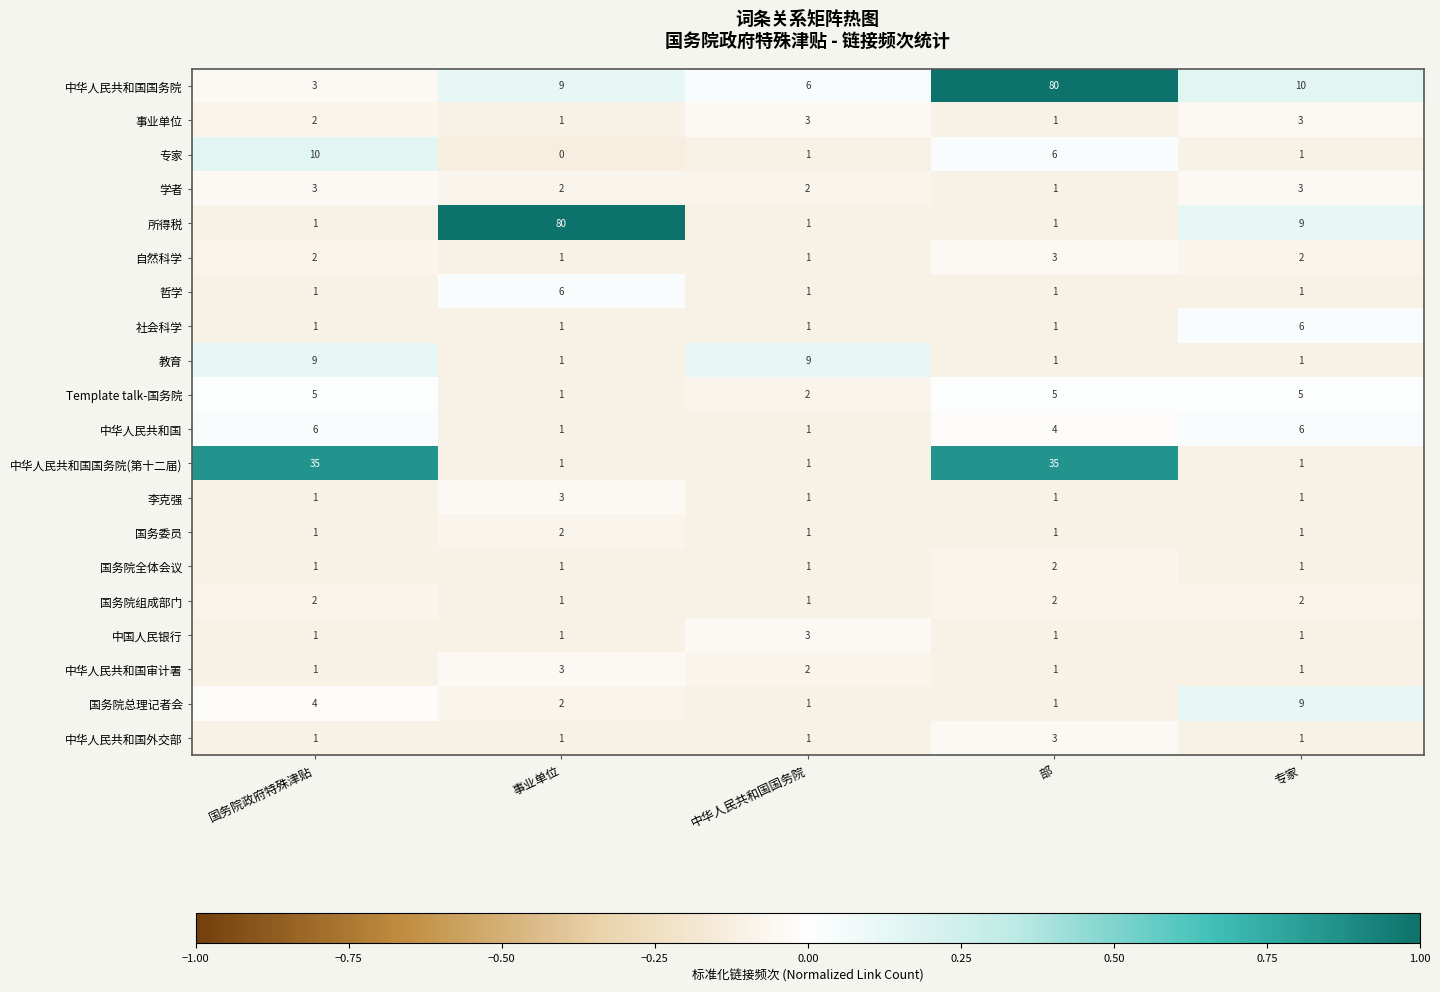

Between 国务院政府特殊津贴 and 部, which series saw the biggest shift?

中华人民共和国国务院